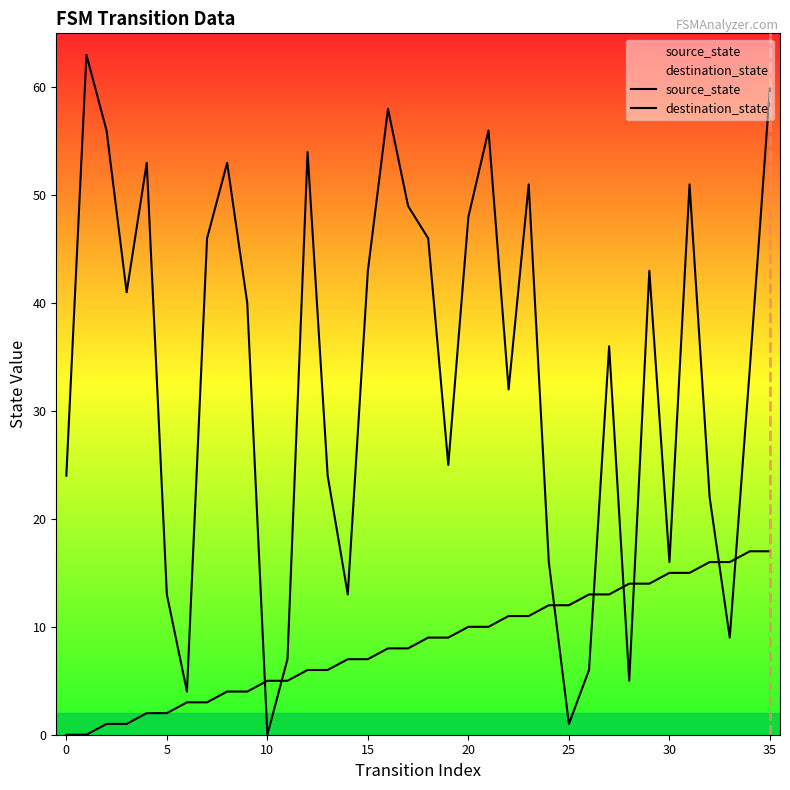

List the series in order of their peak value, lowest first.

source_state, destination_state